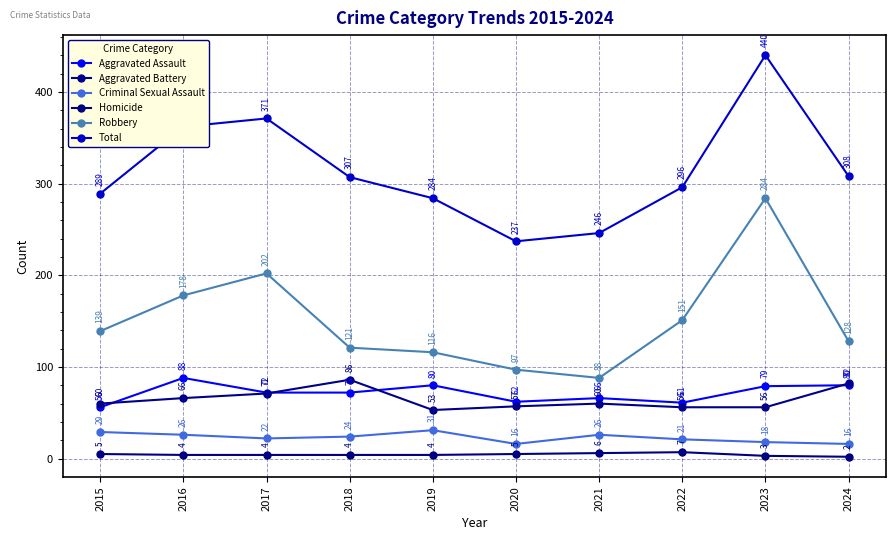

What is the spread (max minus min) of values at 2023?

437